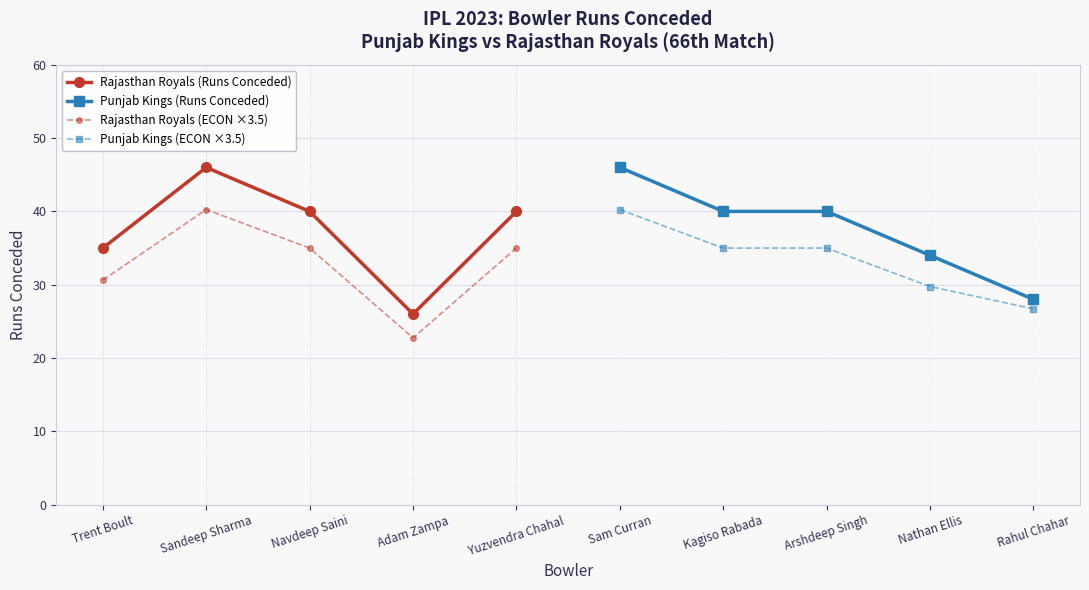

Is it true that Rajasthan Royals (ECON ×3.5) equals 32.0 at Adam Zampa?

False